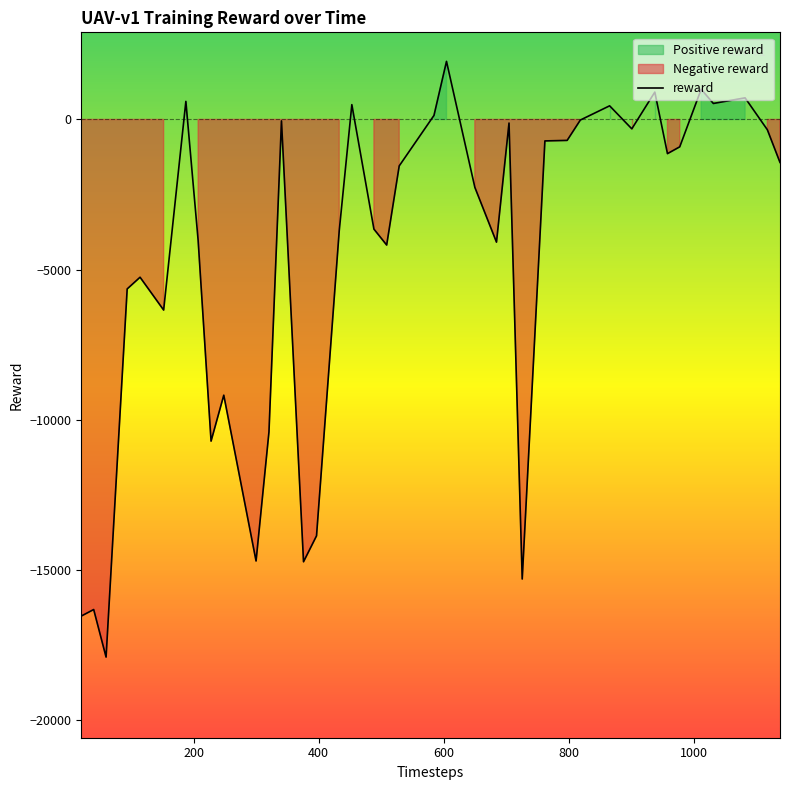

What is the minimum value for reward?

-17893.2